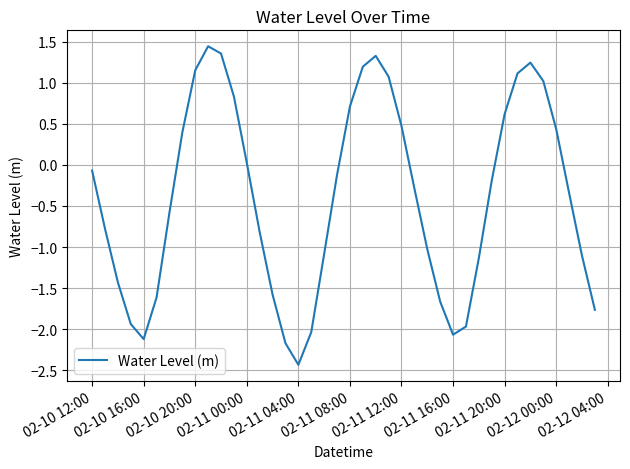

What is the smallest value displayed?

-2.4